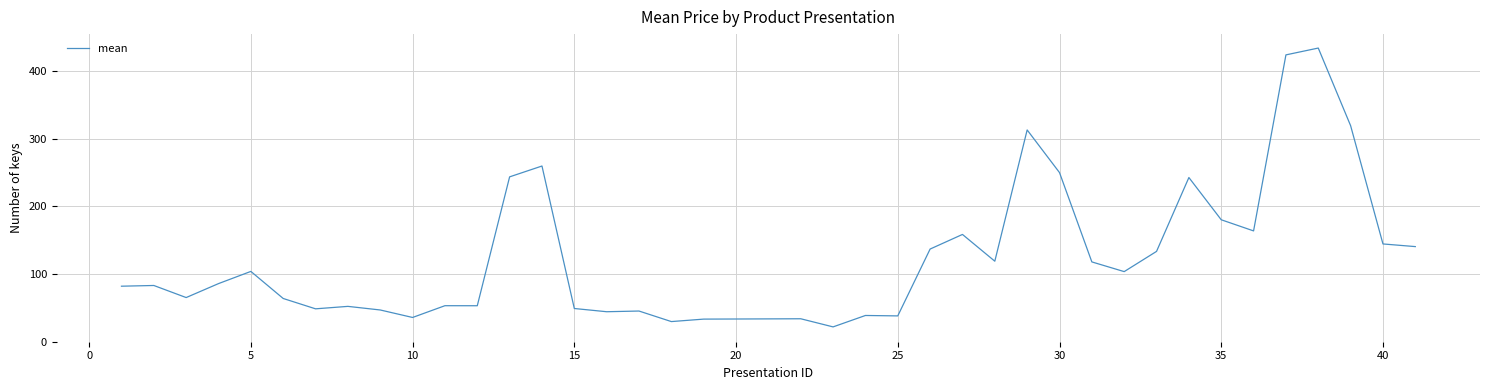

Does the chart display data point markers on the line(s)?

No